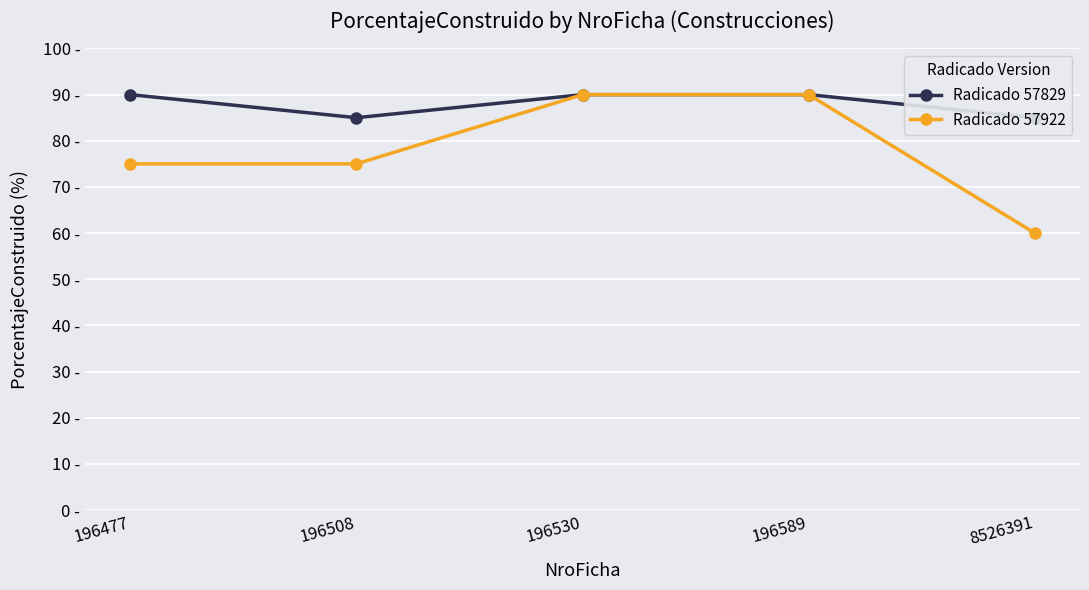

Rank the series by their average value, from highest to lowest.

Radicado 57829, Radicado 57922